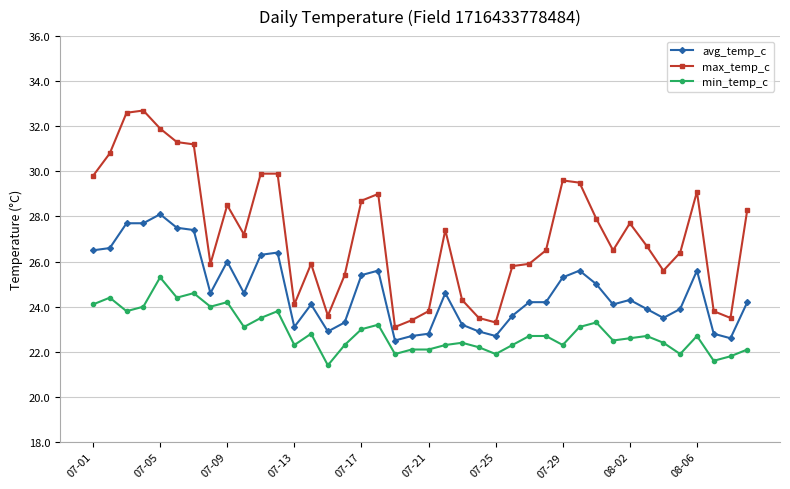

Which series has the largest range (max minus min)?

max_temp_c